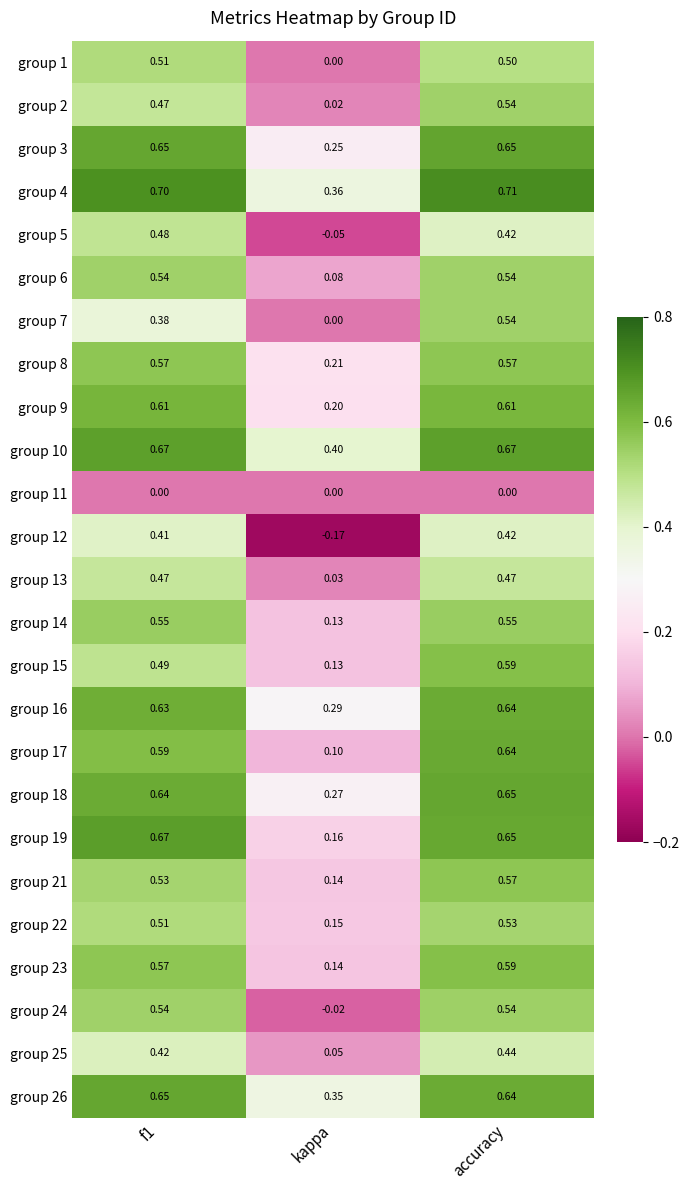

At which label is group 26 closest to 0?

kappa